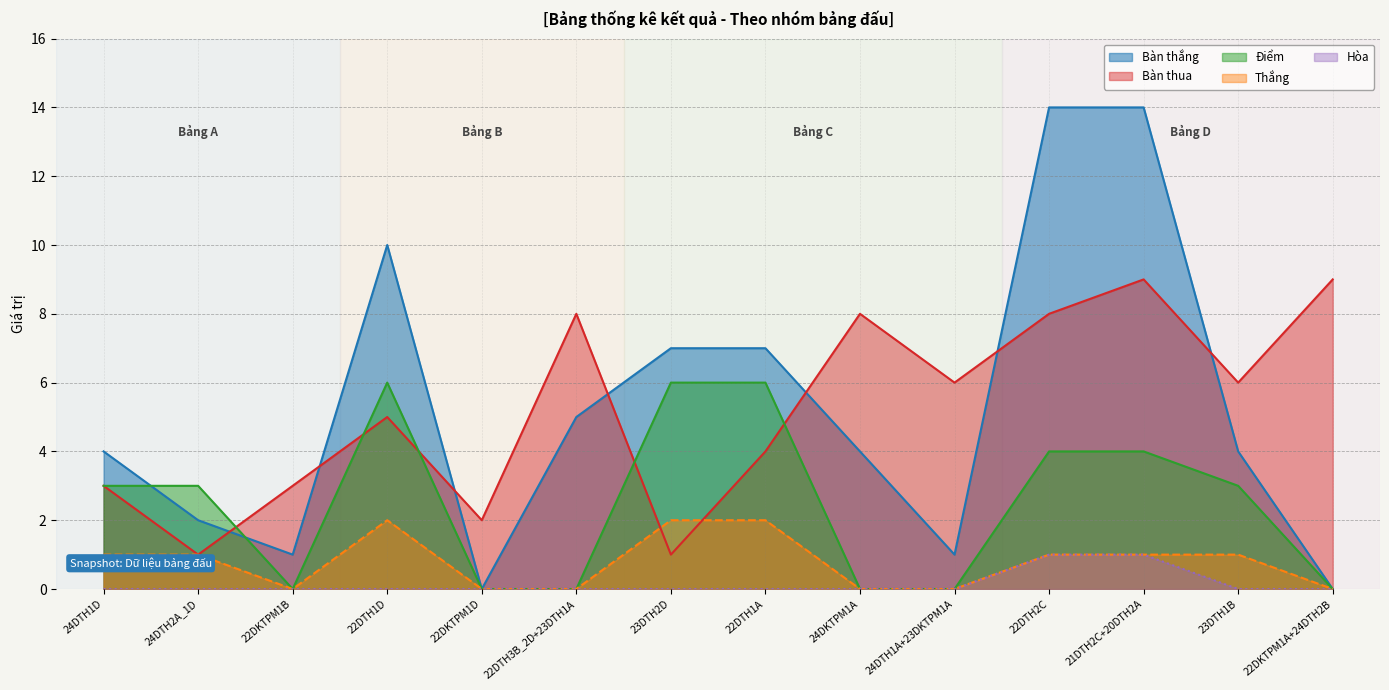

Reading left to right, transcribe all the data shown in this chart.

Bàn thắng: 24DTH1D=4	24DTH2A_1D=2	22DKTPM1B=1	22DTH1D=10	22DKTPM1D=0	22DTH3B_2D+23DTH1A=5	23DTH2D=7	22DTH1A=7	24DKTPM1A=4	24DTH1A+23DKTPM1A=1	22DTH2C=14	21DTH2C+20DTH2A=14	23DTH1B=4	22DKTPM1A+24DTH2B=0
Bàn thua: 24DTH1D=3	24DTH2A_1D=1	22DKTPM1B=3	22DTH1D=5	22DKTPM1D=2	22DTH3B_2D+23DTH1A=8	23DTH2D=1	22DTH1A=4	24DKTPM1A=8	24DTH1A+23DKTPM1A=6	22DTH2C=8	21DTH2C+20DTH2A=9	23DTH1B=6	22DKTPM1A+24DTH2B=9
Điểm: 24DTH1D=3	24DTH2A_1D=3	22DKTPM1B=0	22DTH1D=6	22DKTPM1D=0	22DTH3B_2D+23DTH1A=0	23DTH2D=6	22DTH1A=6	24DKTPM1A=0	24DTH1A+23DKTPM1A=0	22DTH2C=4	21DTH2C+20DTH2A=4	23DTH1B=3	22DKTPM1A+24DTH2B=0
Thắng: 24DTH1D=1	24DTH2A_1D=1	22DKTPM1B=0	22DTH1D=2	22DKTPM1D=0	22DTH3B_2D+23DTH1A=0	23DTH2D=2	22DTH1A=2	24DKTPM1A=0	24DTH1A+23DKTPM1A=0	22DTH2C=1	21DTH2C+20DTH2A=1	23DTH1B=1	22DKTPM1A+24DTH2B=0
Hòa: 24DTH1D=0	24DTH2A_1D=0	22DKTPM1B=0	22DTH1D=0	22DKTPM1D=0	22DTH3B_2D+23DTH1A=0	23DTH2D=0	22DTH1A=0	24DKTPM1A=0	24DTH1A+23DKTPM1A=0	22DTH2C=1	21DTH2C+20DTH2A=1	23DTH1B=0	22DKTPM1A+24DTH2B=0